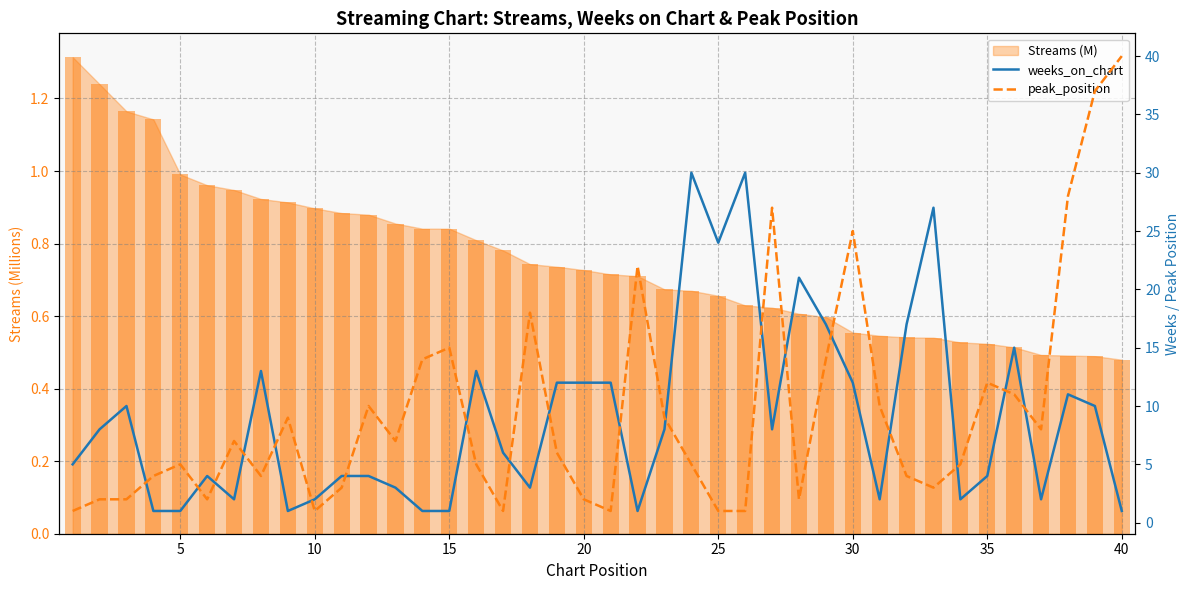

Does the chart contain stacked bars?

No